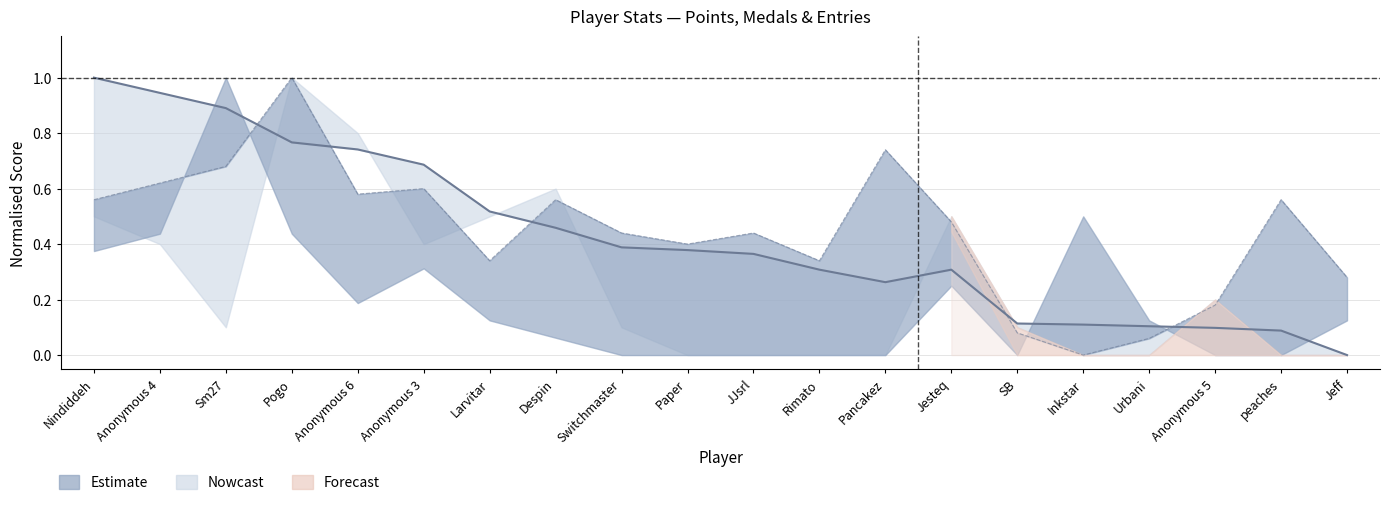

What is the difference between the second highest and minimum values in the Normalised Entries series?

0.7